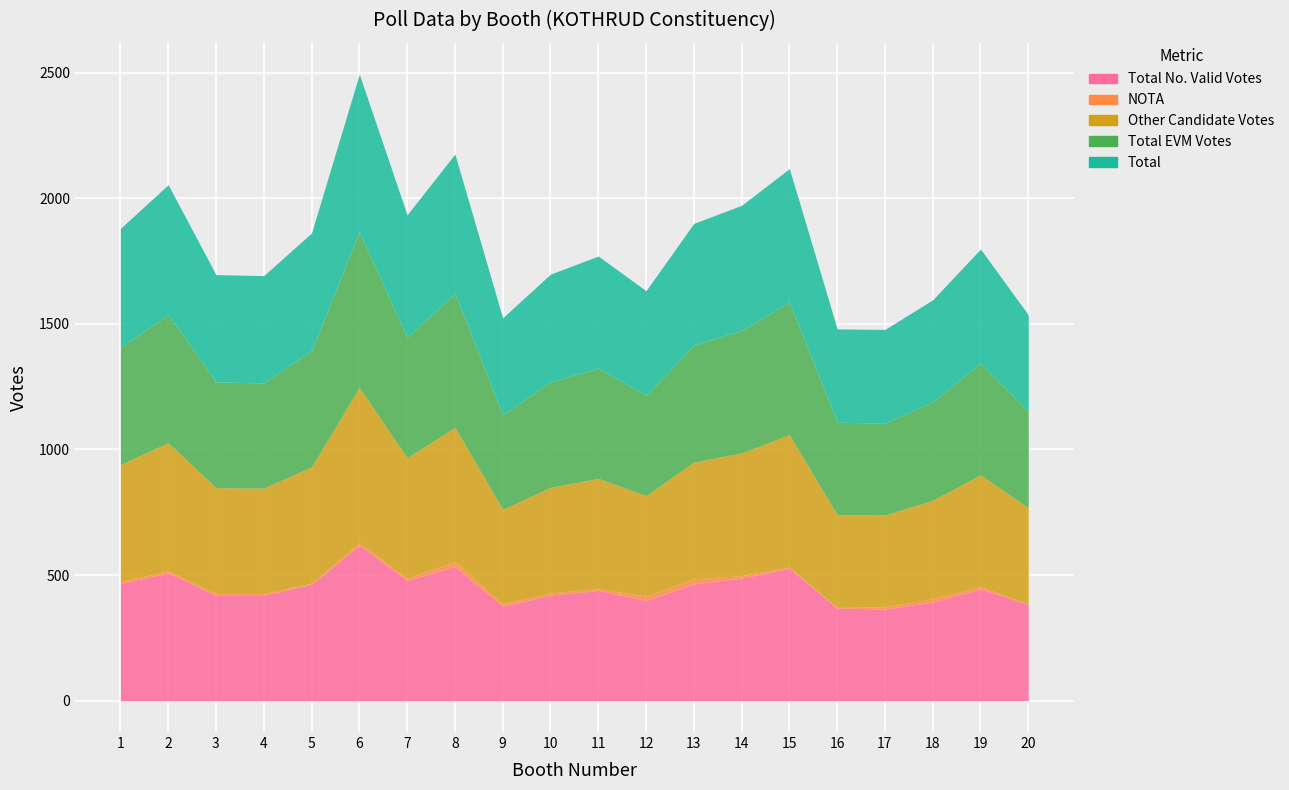

At which category does Total EVM Votes reach its first local peak?

2